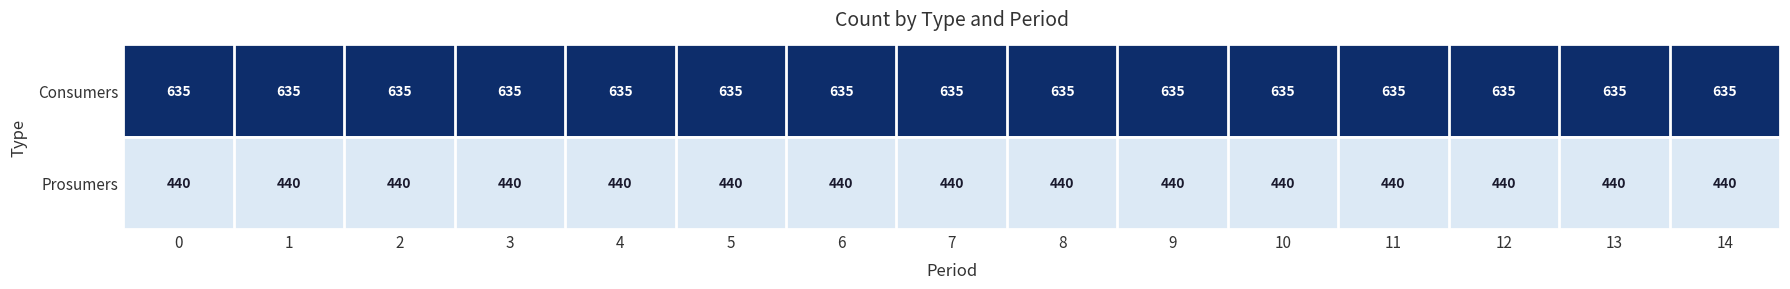

What is the average value of the Consumers series?

635